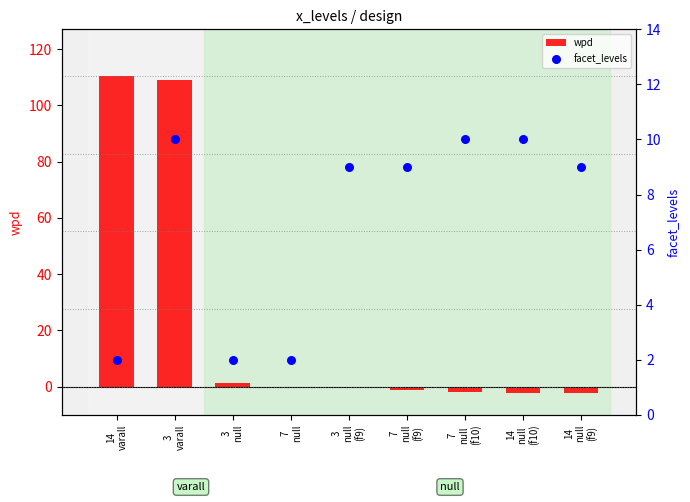

At how many categories does at least one series exceed 110?

1